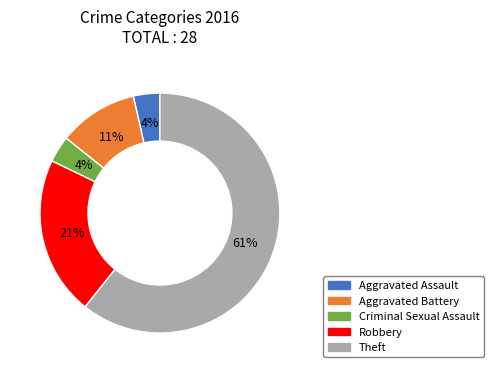

How many segments does this pie chart have?

5